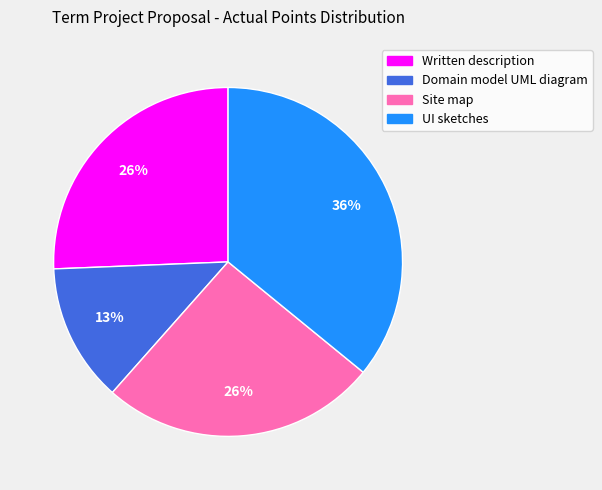

Does Domain model UML diagram account for over 50% of the chart?

No